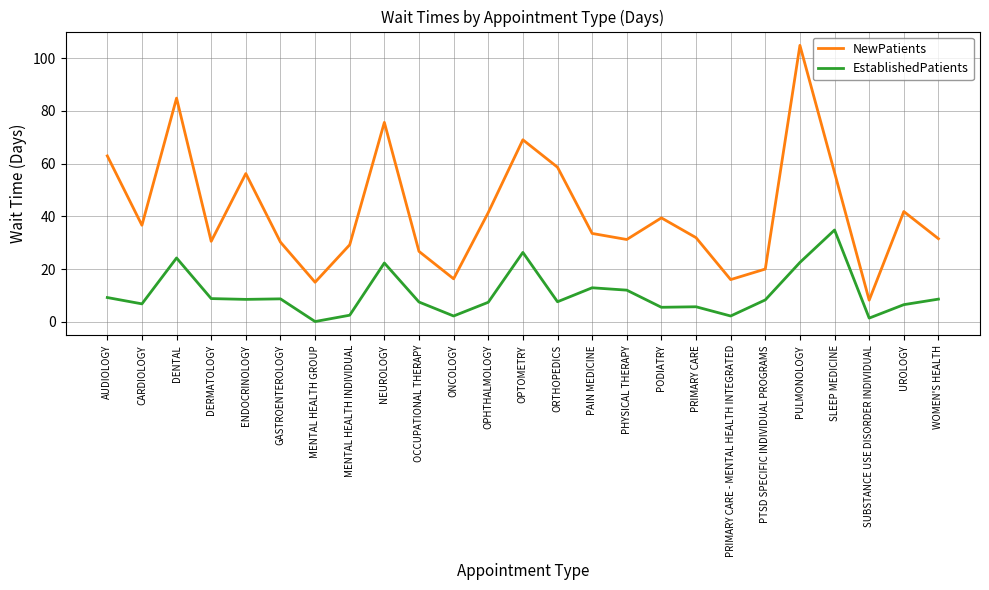

Count the number of categories in the chart.

25